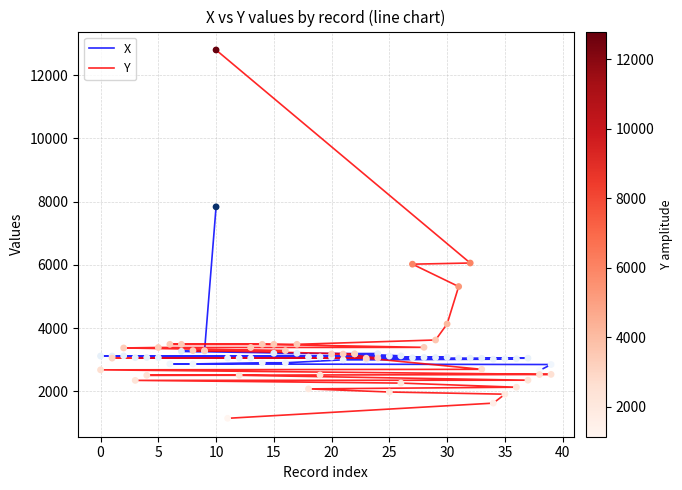

Which series reaches the maximum Y coordinate?

Y